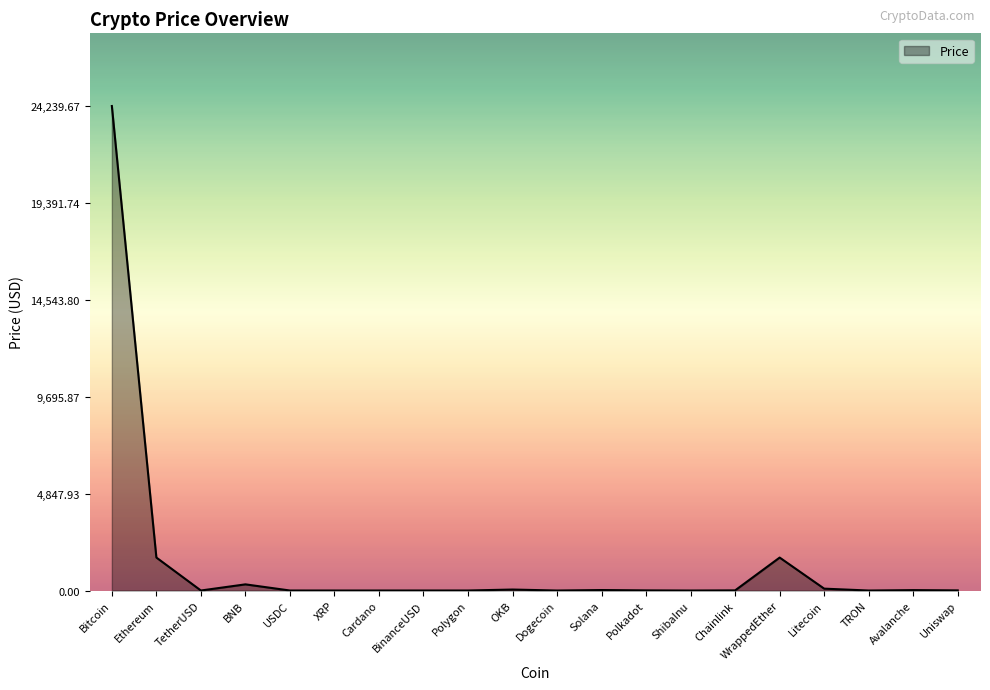

What is the difference between the values at Solana and WrappedEther?

1624.5